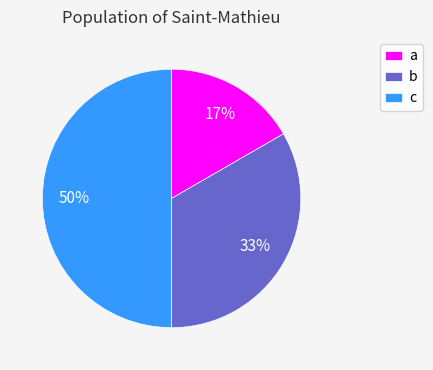

Does a account for over 50% of the chart?

No